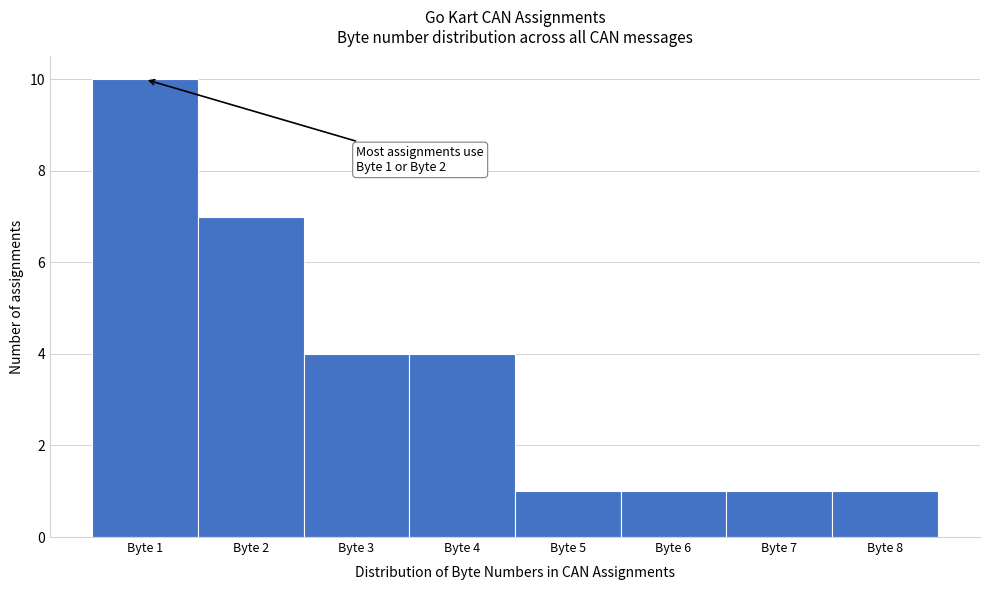

Over which range of the x-axis is the bar tallest?

0.5 to 1.5